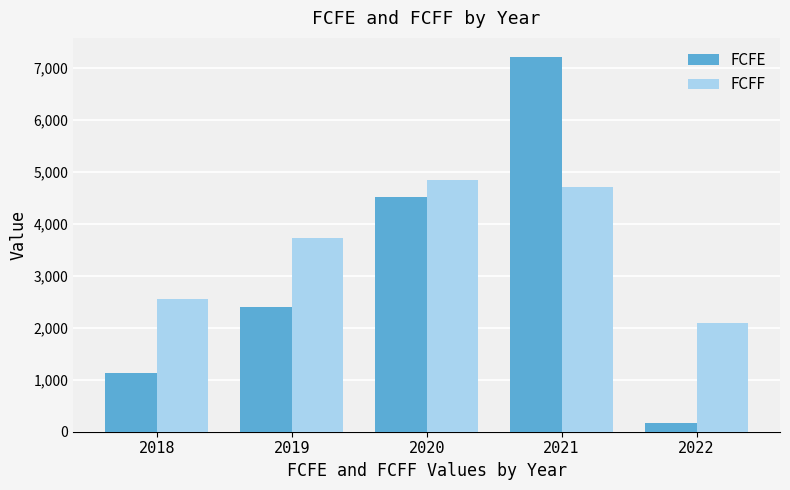

What is the difference between the highest and lowest values at 2022?

1927.5